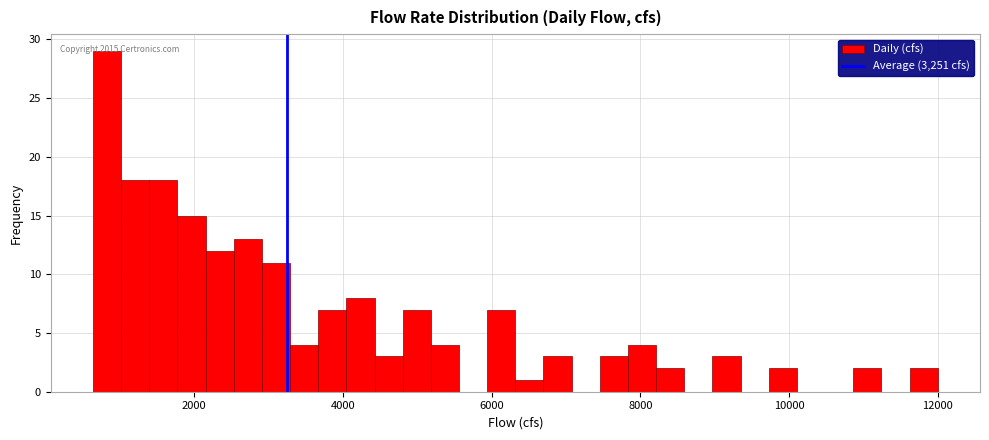

Read against the x-axis, roughly where is the centre of the tallest bar?

800